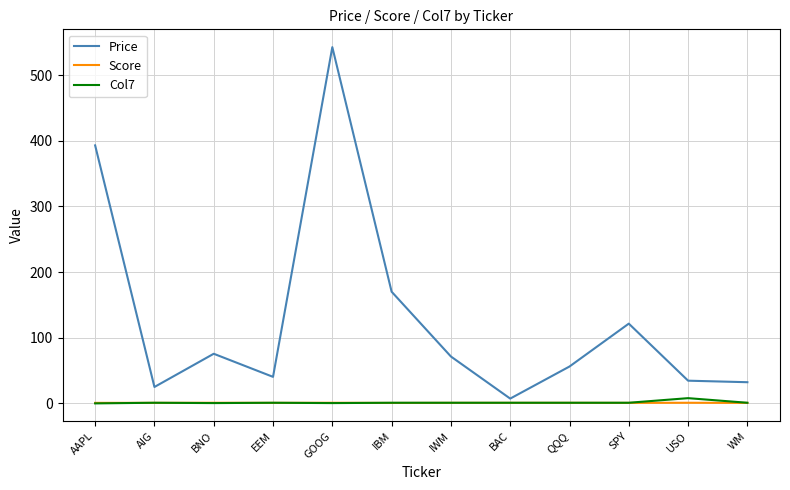

Rank the series by their maximum value, from highest to lowest.

Price, Col7, Score